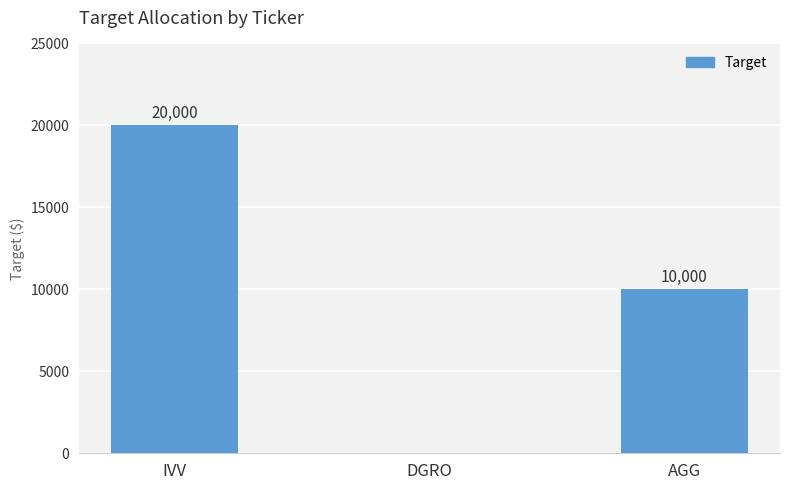

What is the sum of all values?

30000